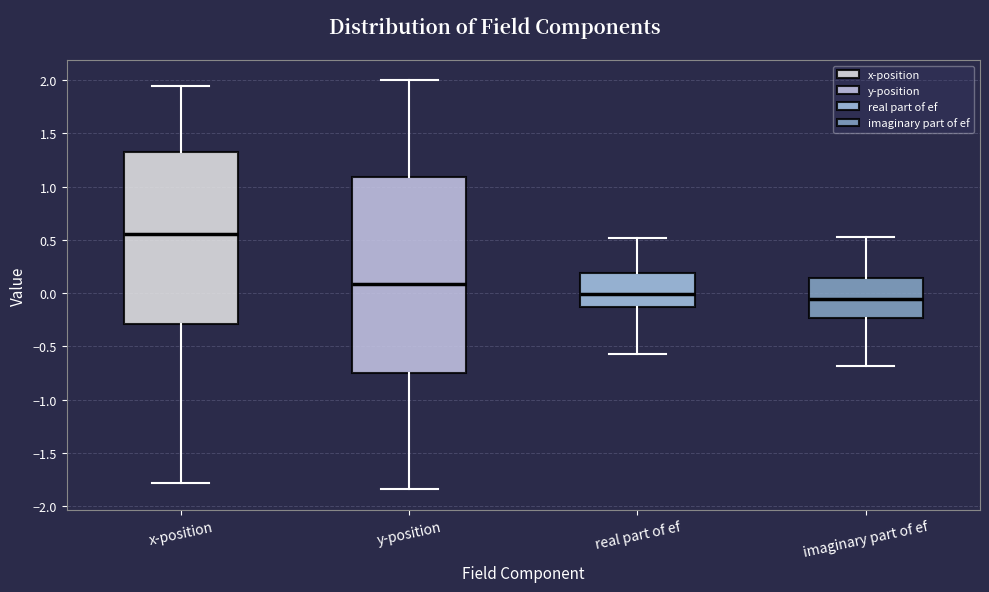

Reading left to right, transcribe this box plot: for each box, give where its median line is, the range the box spans, and where its two whiskers end, as read against the y-axis. The values are not printed on the chart, so give them approximately, as read against the axis.

x-position: median 0.55, box -0.30 to 1.35, whiskers -1.80 to 1.95
y-position: median 0.10, box -0.75 to 1.10, whiskers -1.85 to 2.00
real part of ef: median 0.00, box -0.15 to 0.20, whiskers -0.60 to 0.50
imaginary part of ef: median -0.05, box -0.25 to 0.15, whiskers -0.70 to 0.50